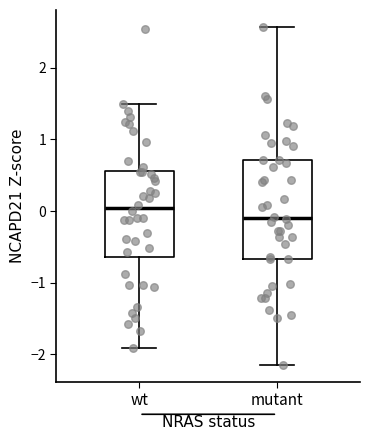

Which box has the highest median line?

wt